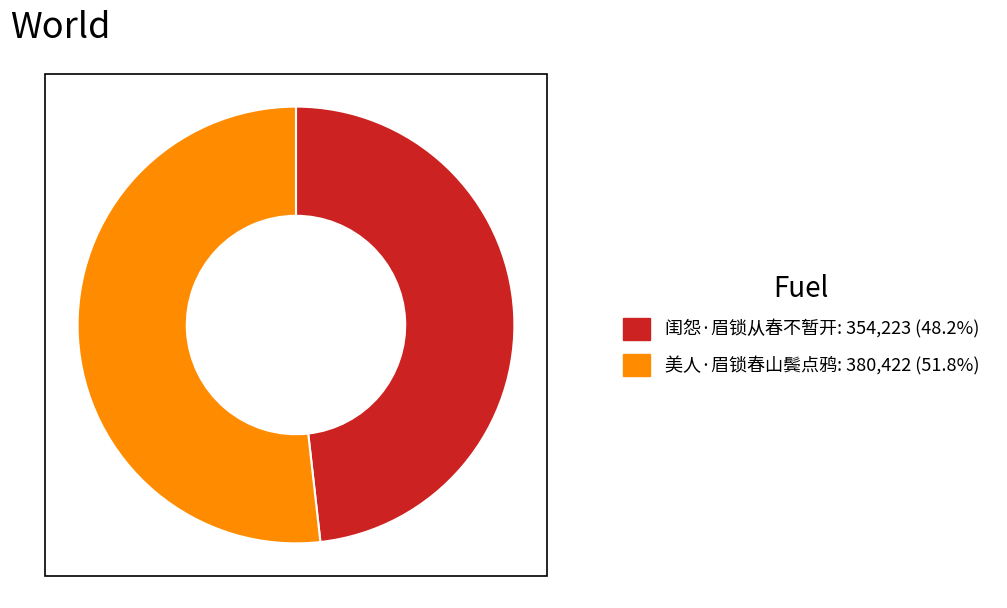

Combined, do 美人·眉锁春山鬓点鸦 and 闺怨·眉锁从春不暂开 account for over 50%?

Yes